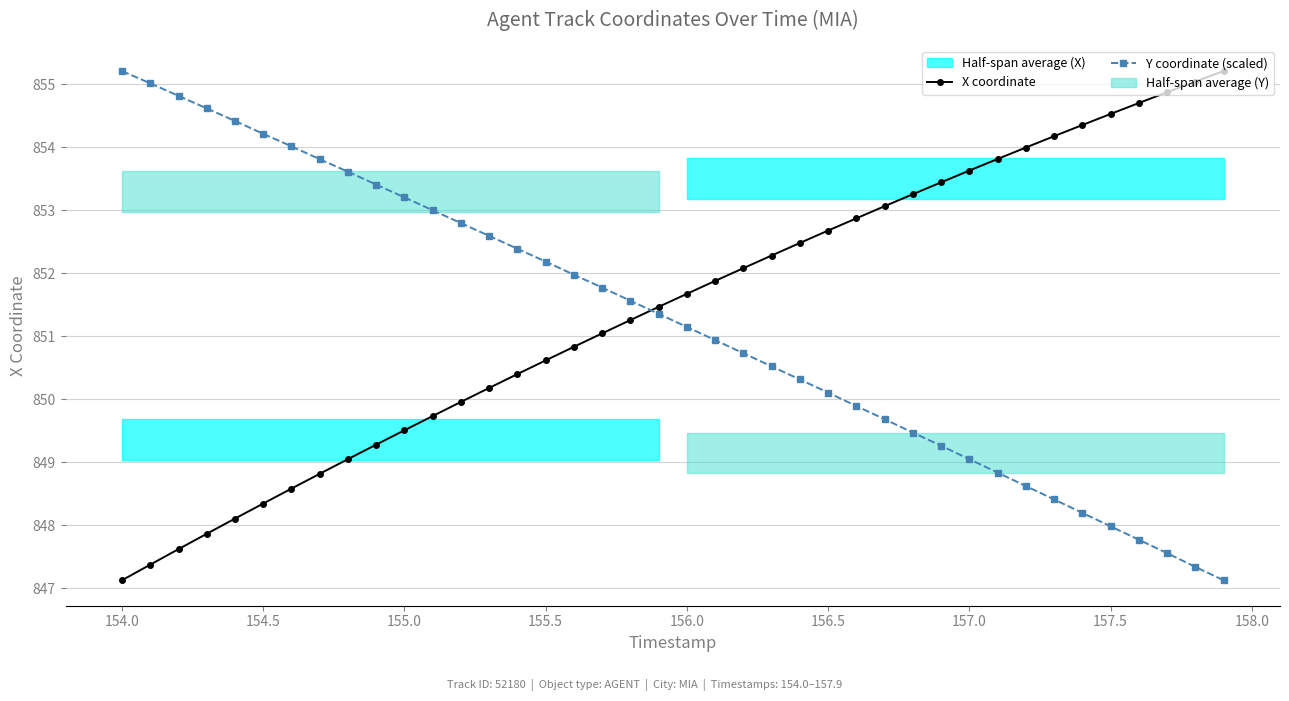

What is the maximum value for Y coordinate (scaled)?

855.2